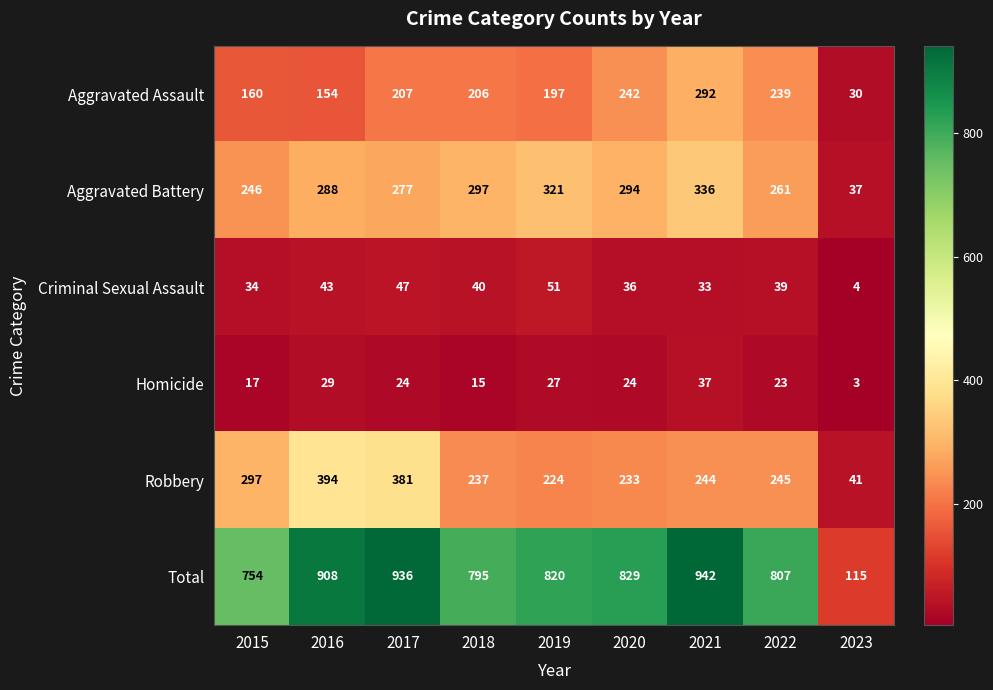

Is it true that Homicide equals 36 at 2017?

False